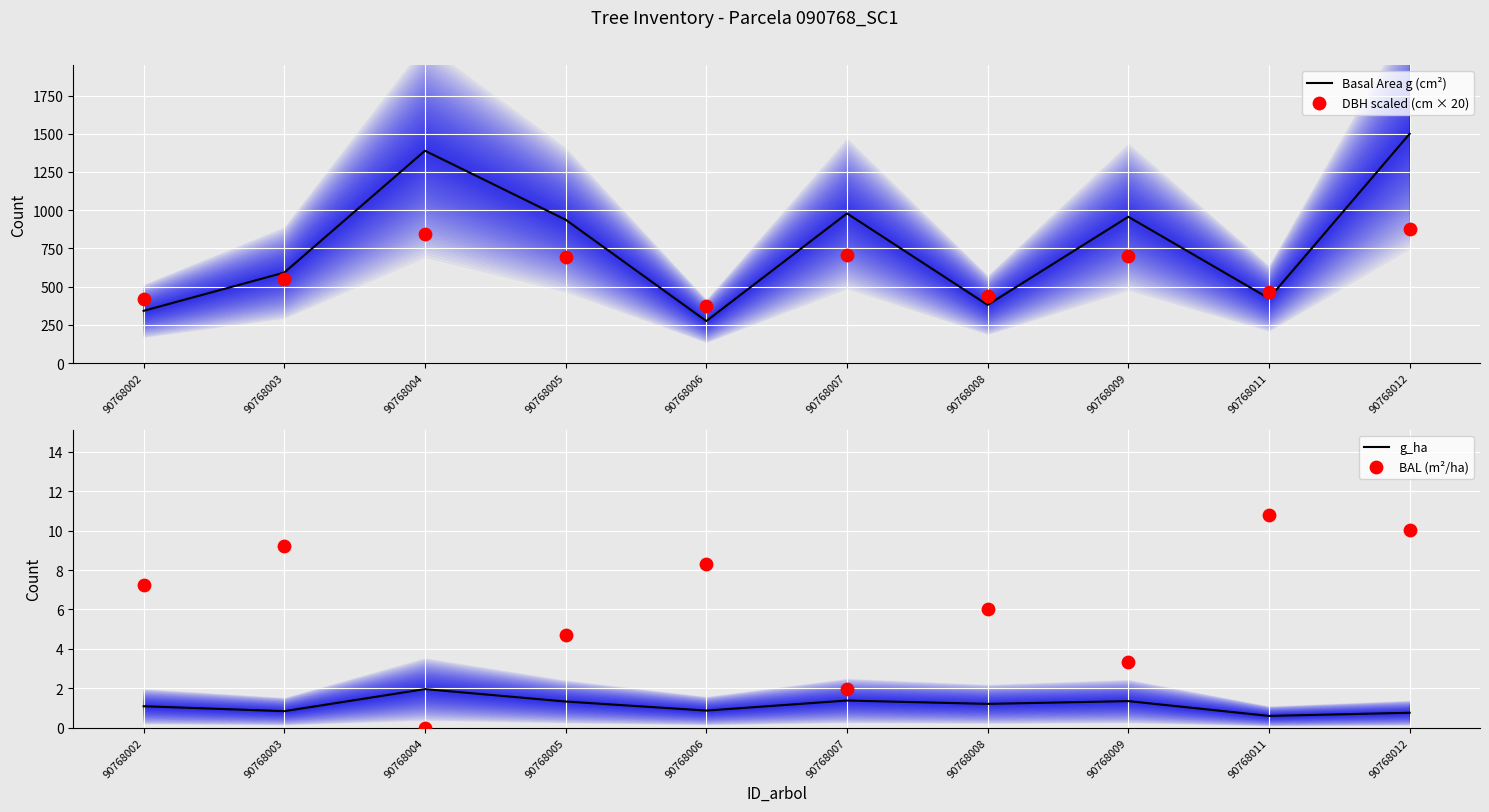

Which series has the largest Y range (max minus min)?

Basal Area g (cm²)